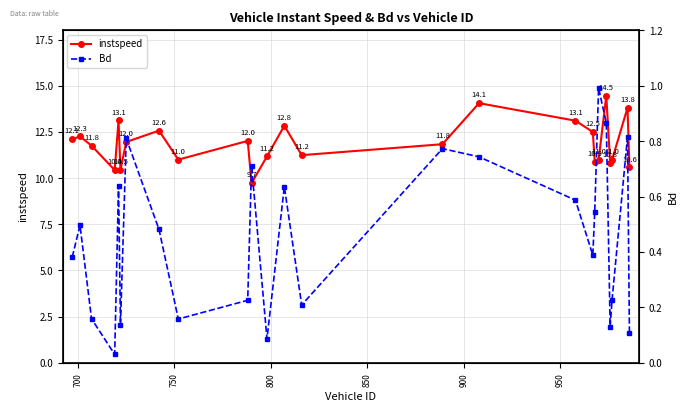

True or false: instspeed has more than 2 points higher than both neighbors.

True